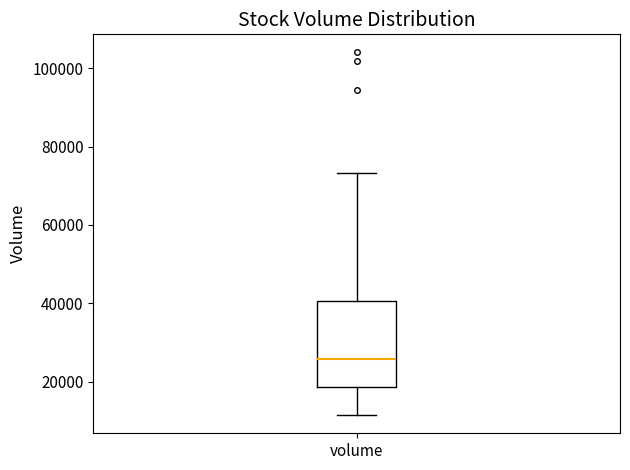

Transcribe this box plot: give where the median line is, the range the box spans, and where the two whiskers end, as read against the y-axis. The values are not printed on the chart, so give them approximately, as read against the axis.

median 26000, box 18000 to 40000, whiskers 12000 to 74000